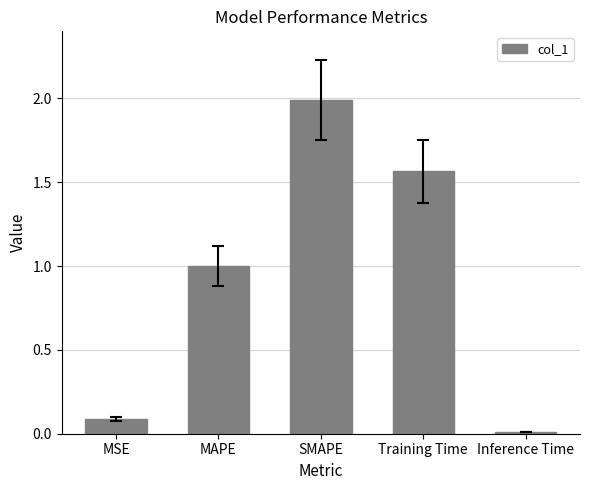

List the labels in order of value, largest first.

SMAPE, Training Time, MAPE, MSE, Inference Time